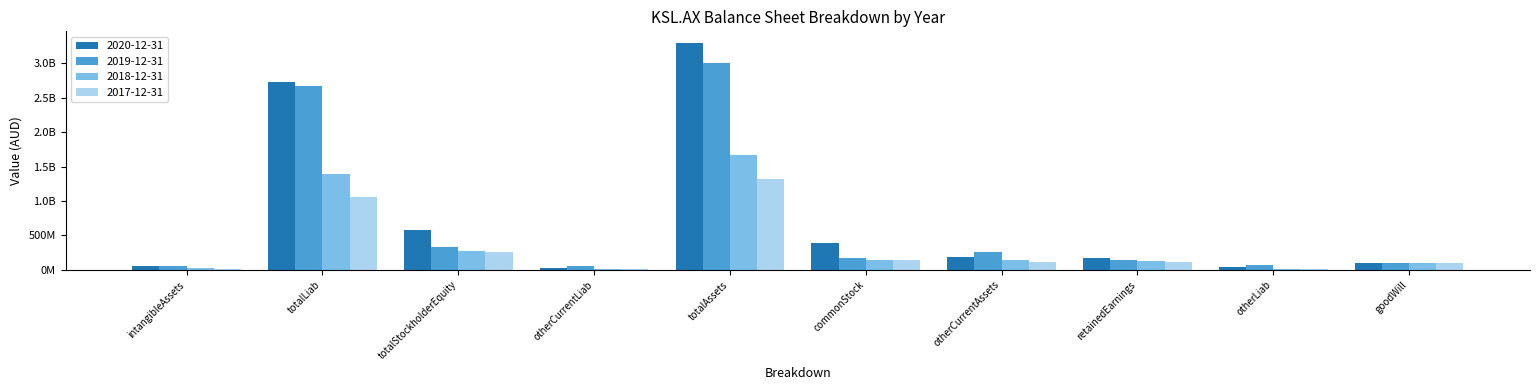

Are the bars horizontal?

No